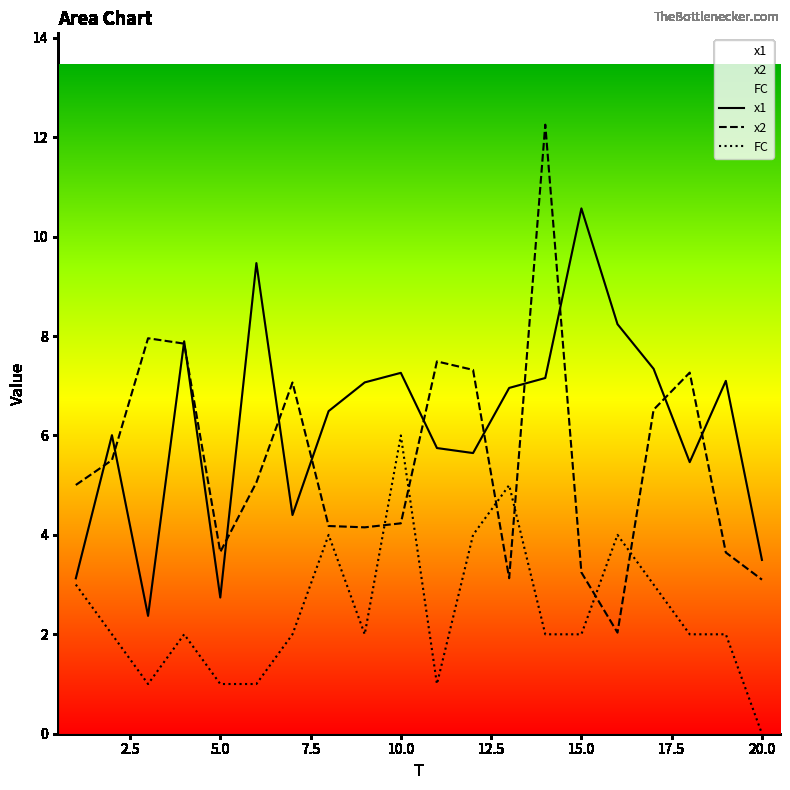

Count the FC values in the range 2 to 4.

13